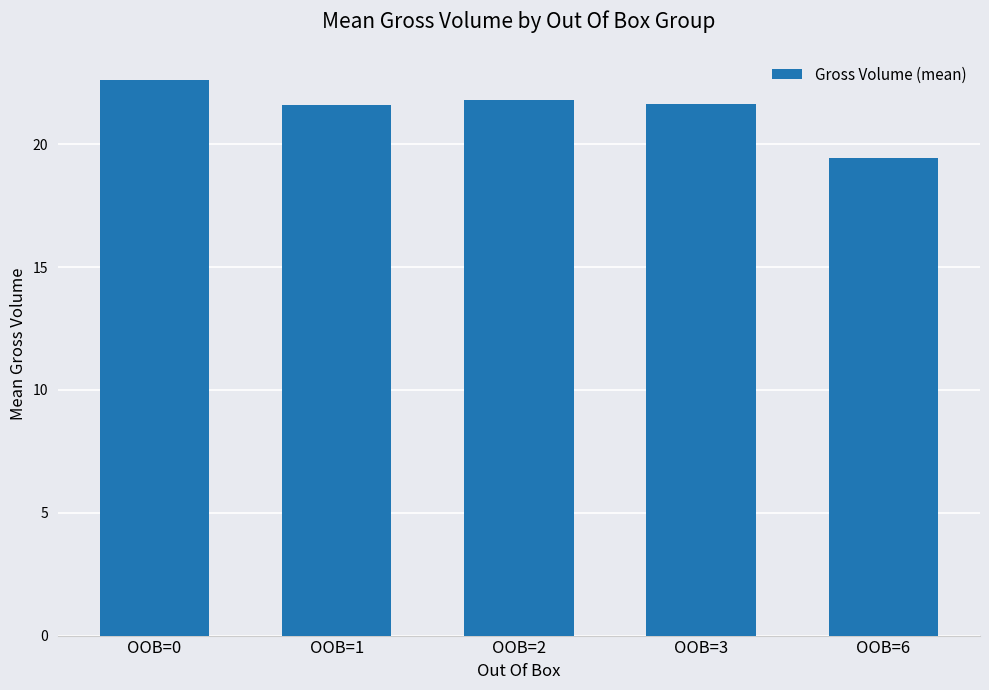

What is the difference between the values at OOB=2 and OOB=6?

2.3